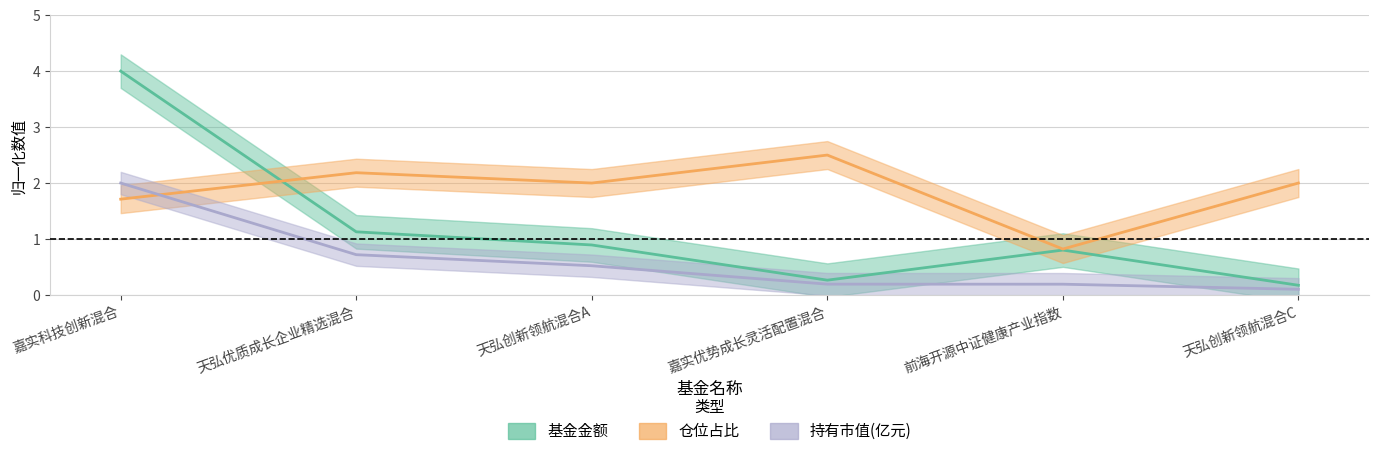

What is the difference between the second highest and minimum values in the 基金金额 series?

1.0